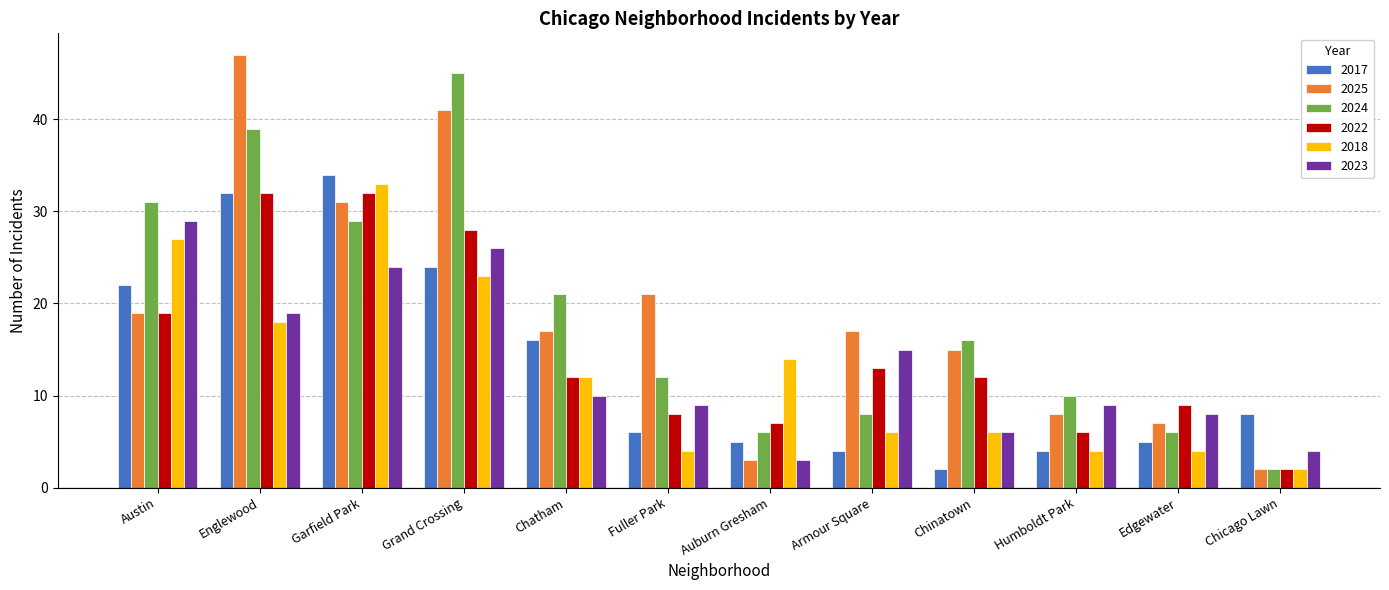

What is the value of the 2017 bar at the 5th from the left?

16